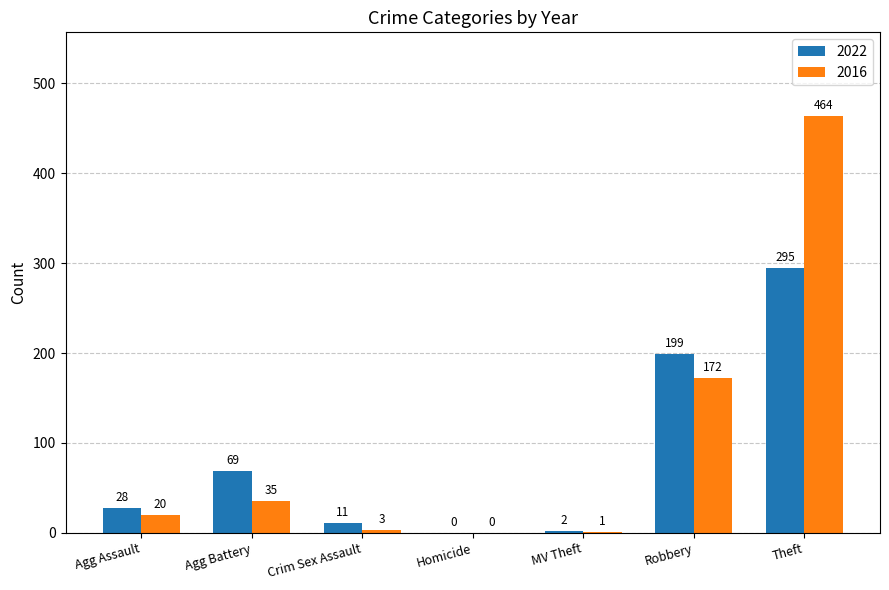

Count the number of data series in this chart.

2